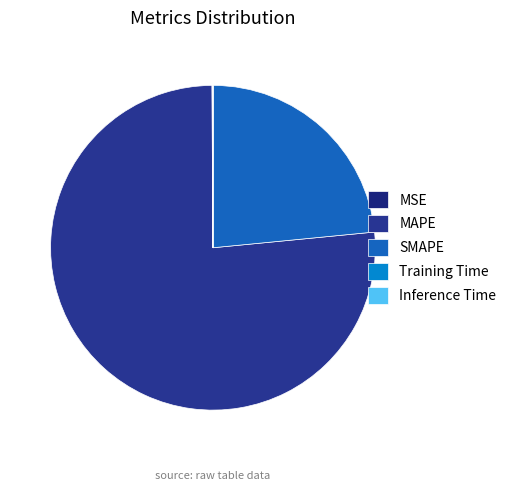

How many segments does this pie chart have?

5